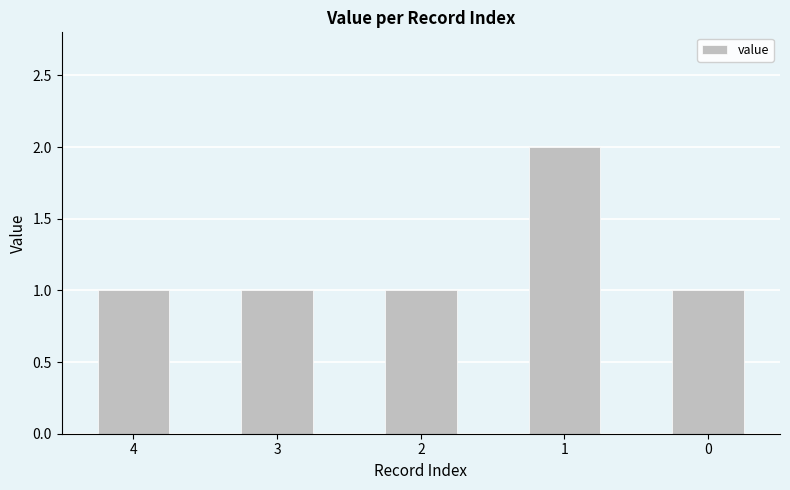

True or false: the data shows 1 at 2.

True